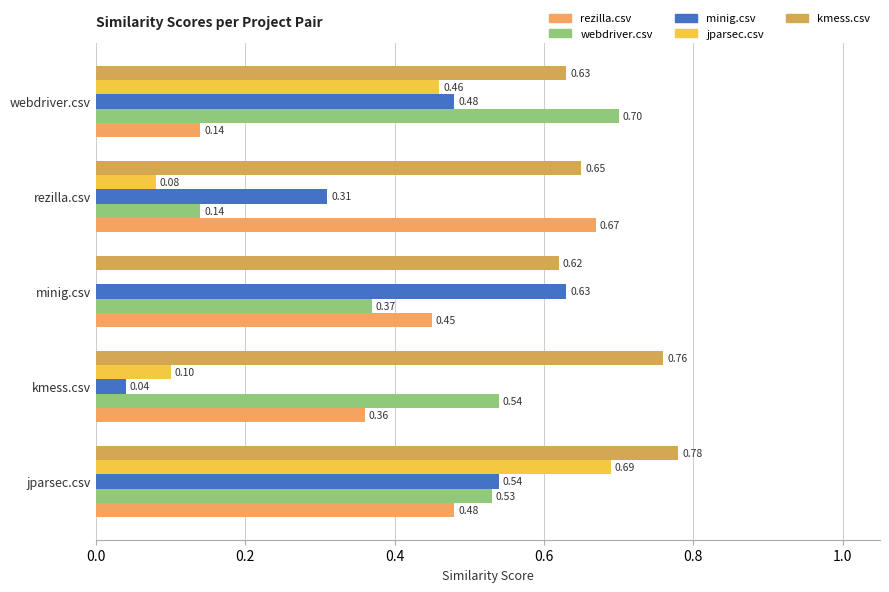

At which label is jparsec.csv closest to 0?

minig.csv